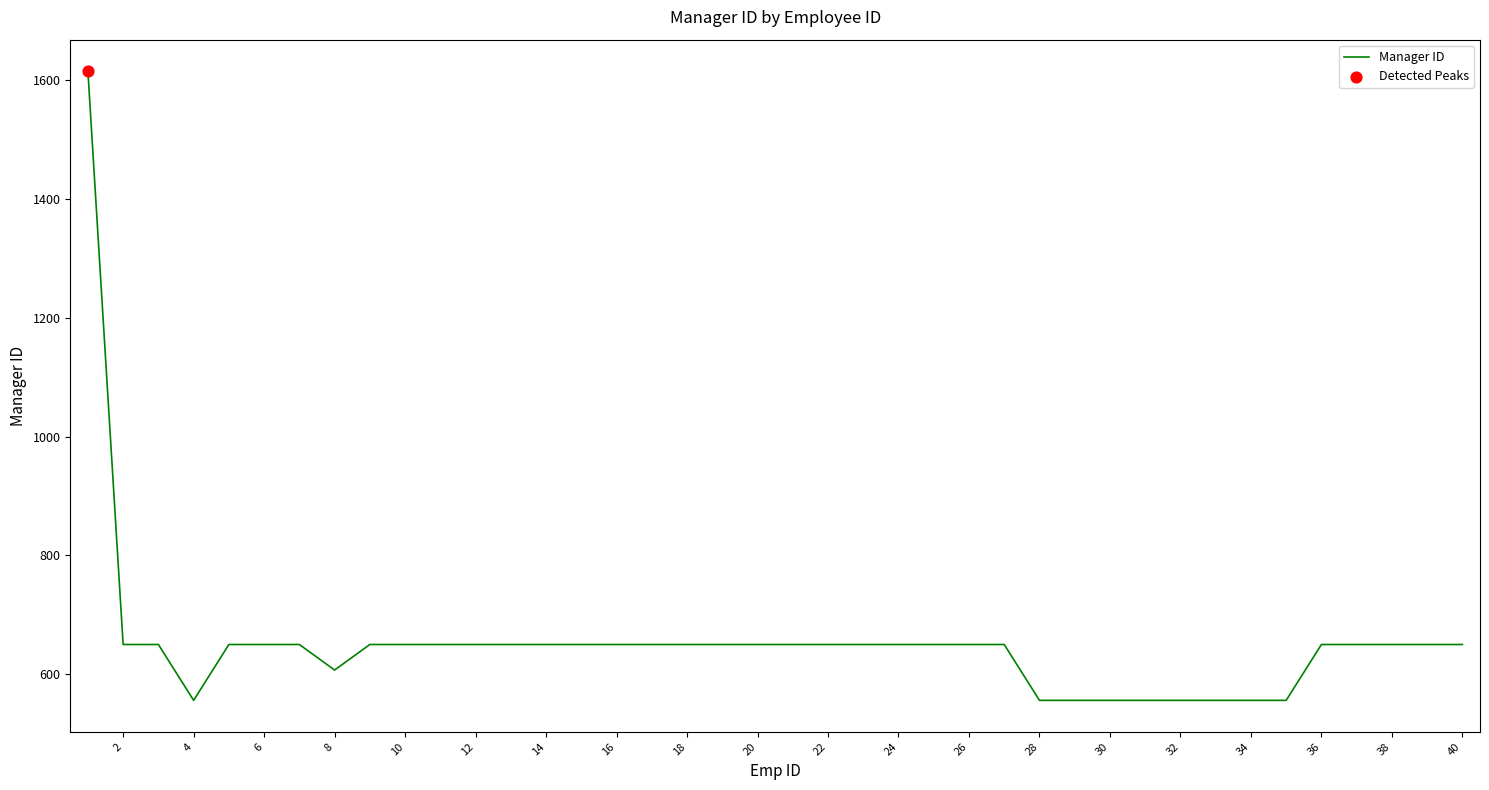

What is the difference between the maximum and minimum values?

1059